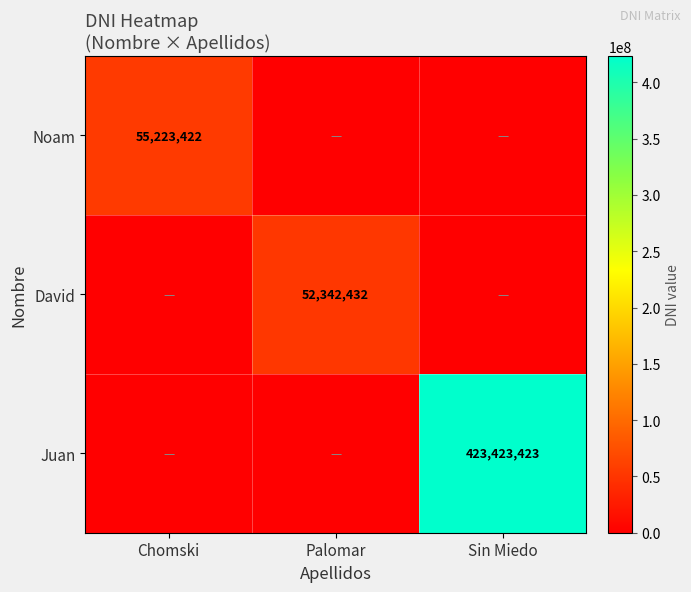

The Noam series shows 97435863 at Chomski. True or false?

False